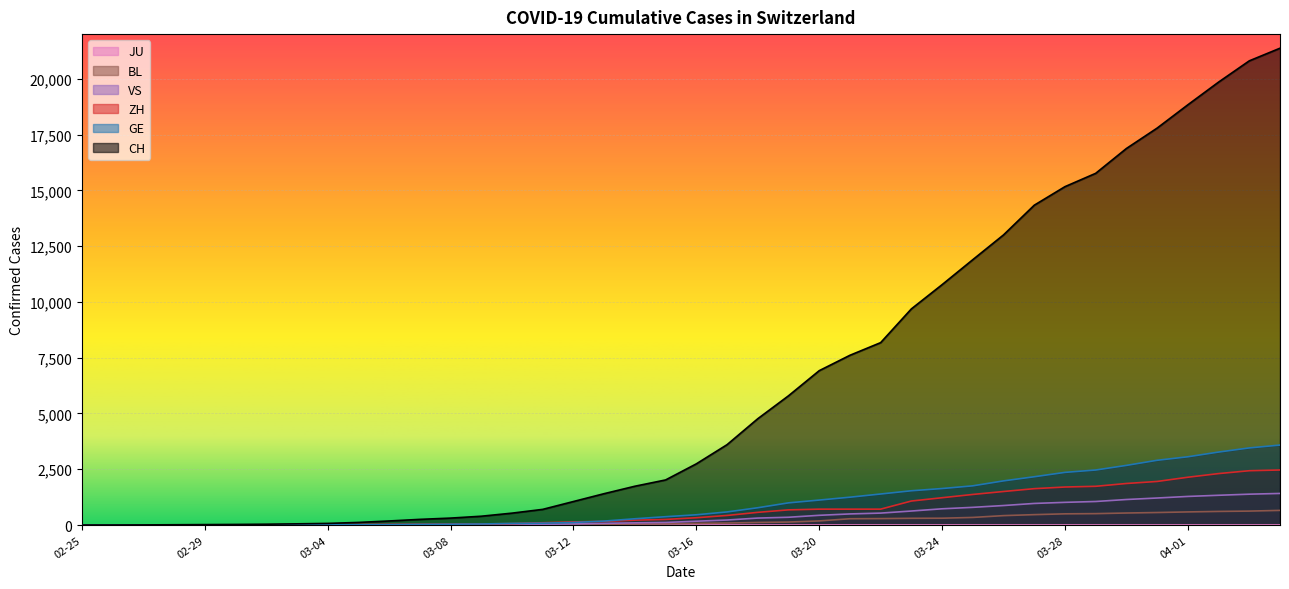

How many data points in VS are less than 172?

20